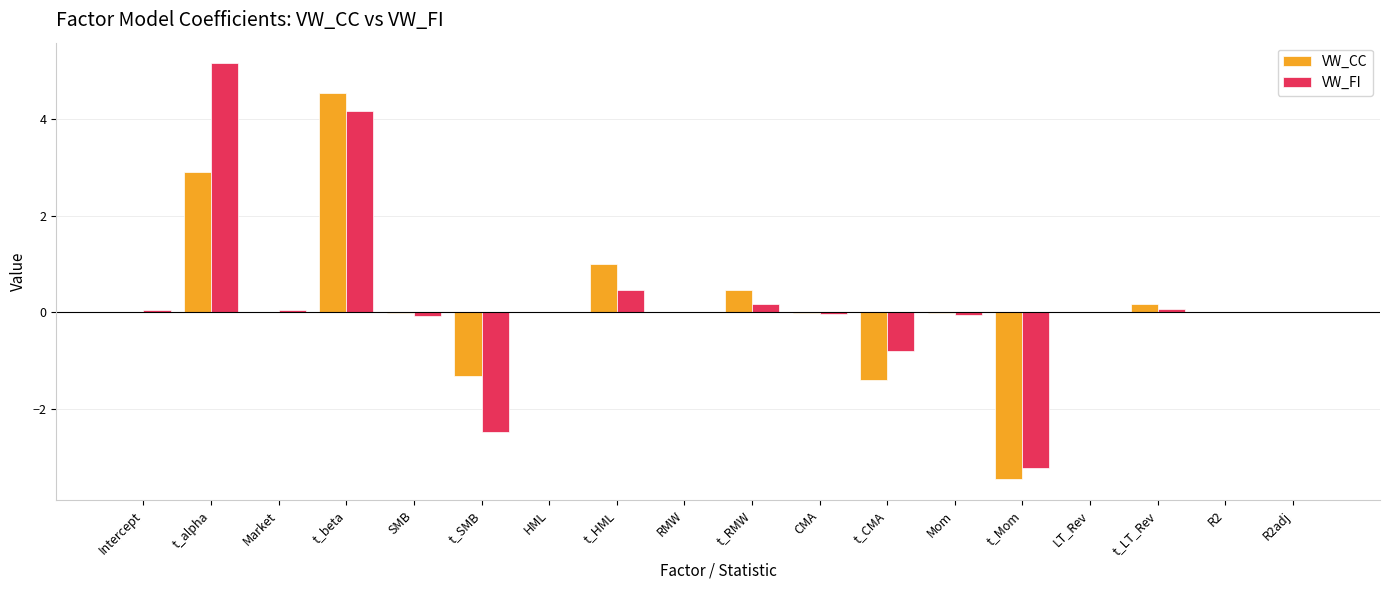

What is the total value across all series at t_alpha?

8.1